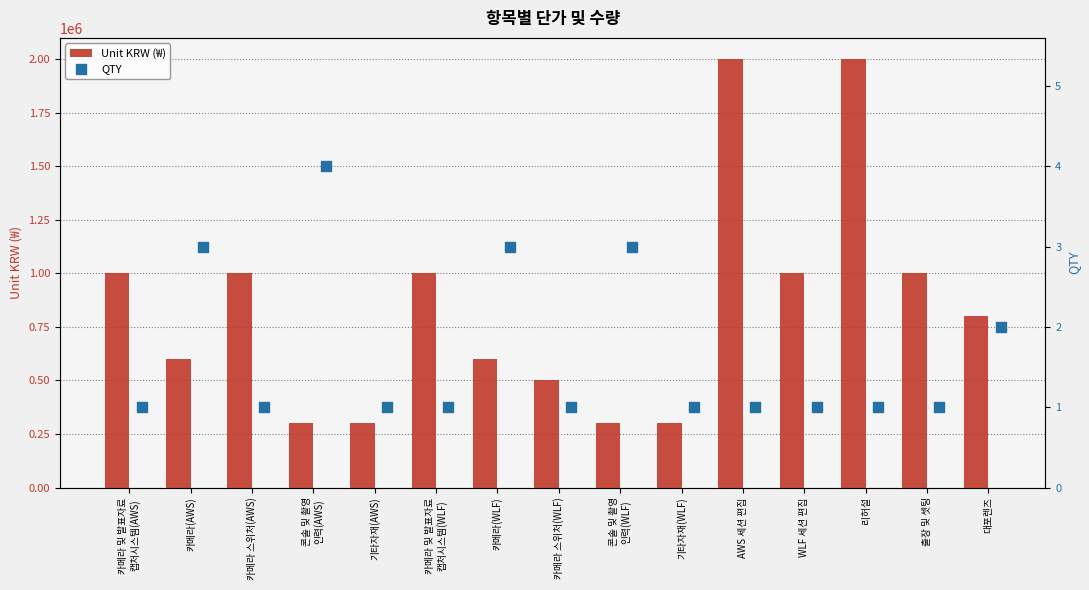

What are all the series names shown in the legend?

Unit KRW (₩), QTY